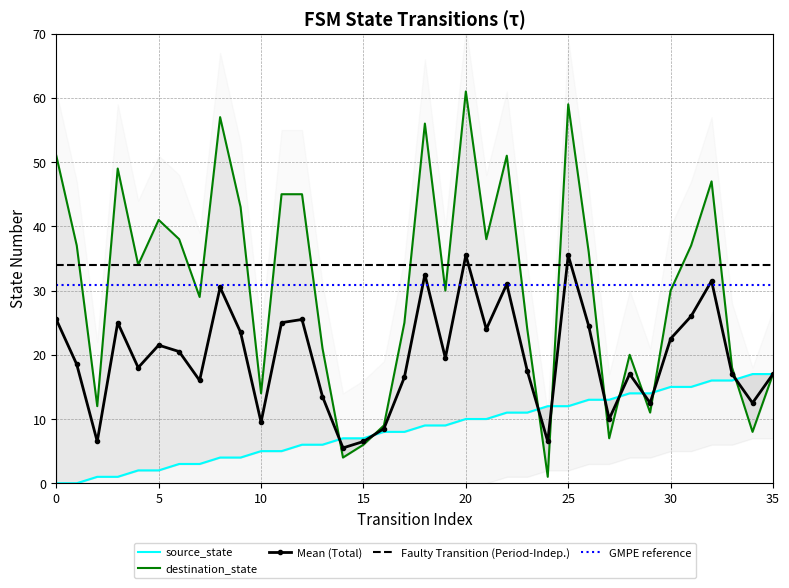

Is it true that Mean (Total) equals 21.5 at 5?

True